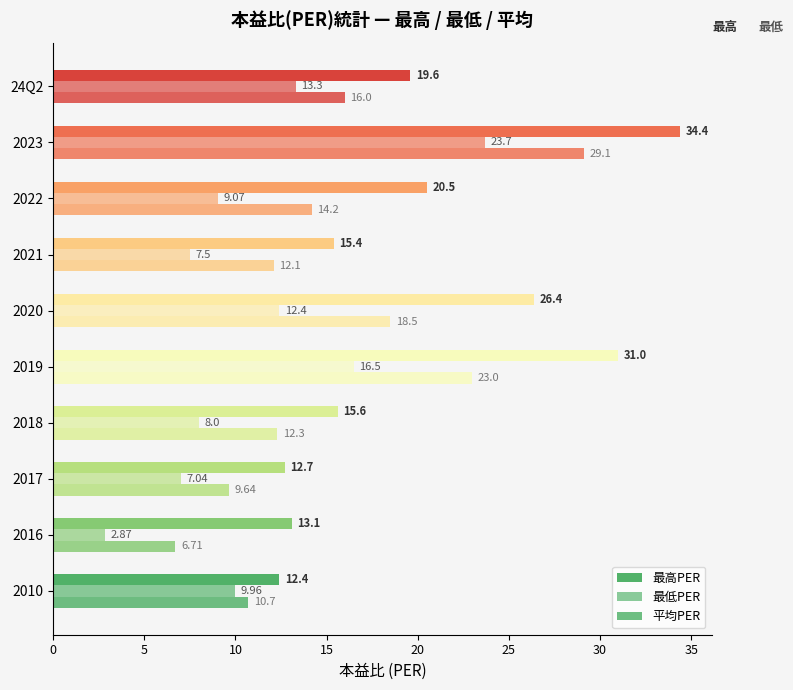

What is the average value of the 最低PER series?

11.0